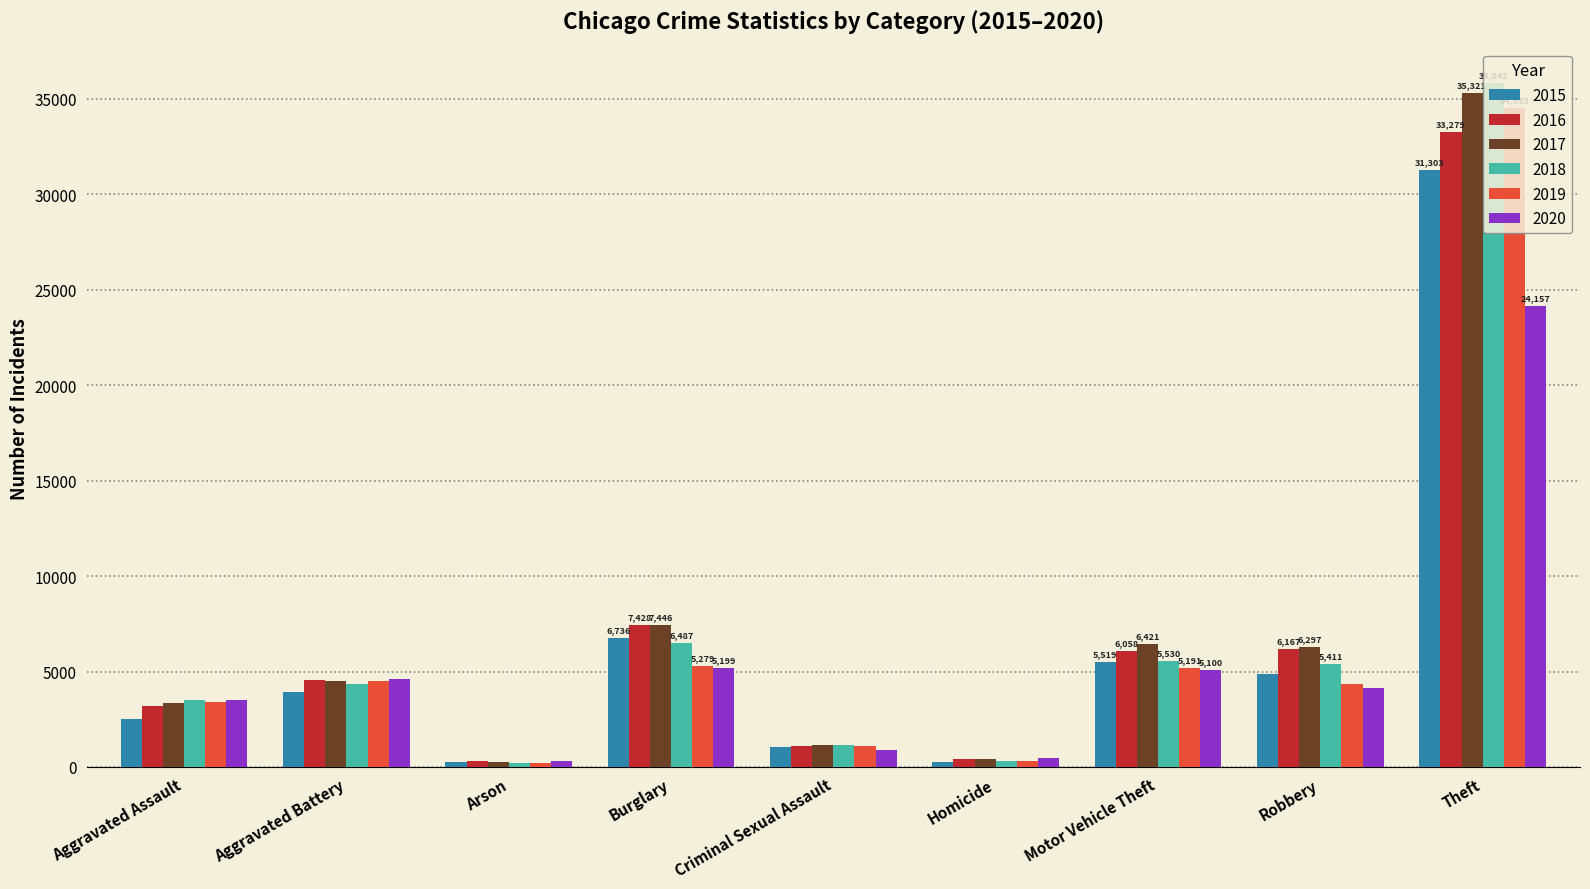

What is the approximate value of 2019 at Homicide, to the nearest 100?

300